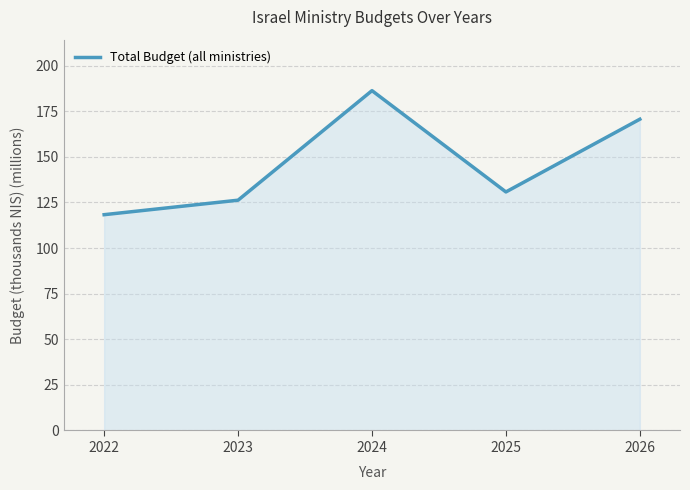

True or false: there are more than 0 points higher than both neighbors.

True